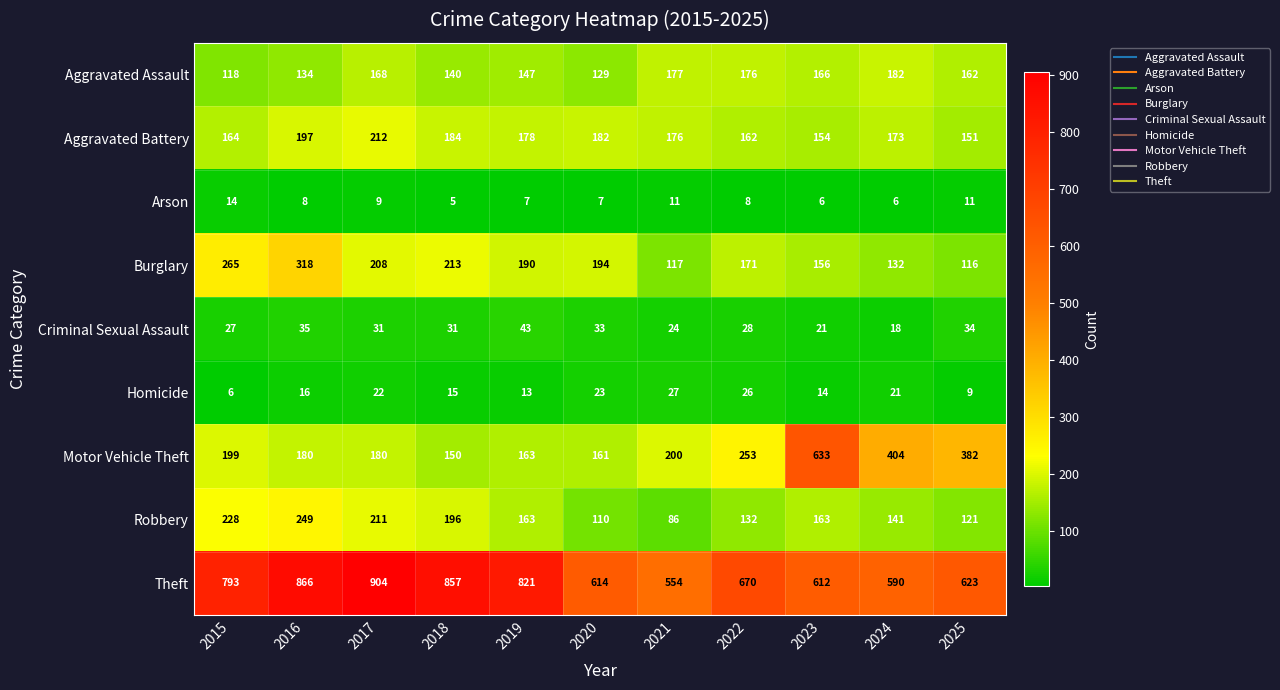

Is it true that Theft equals 1277 at 2018?

False